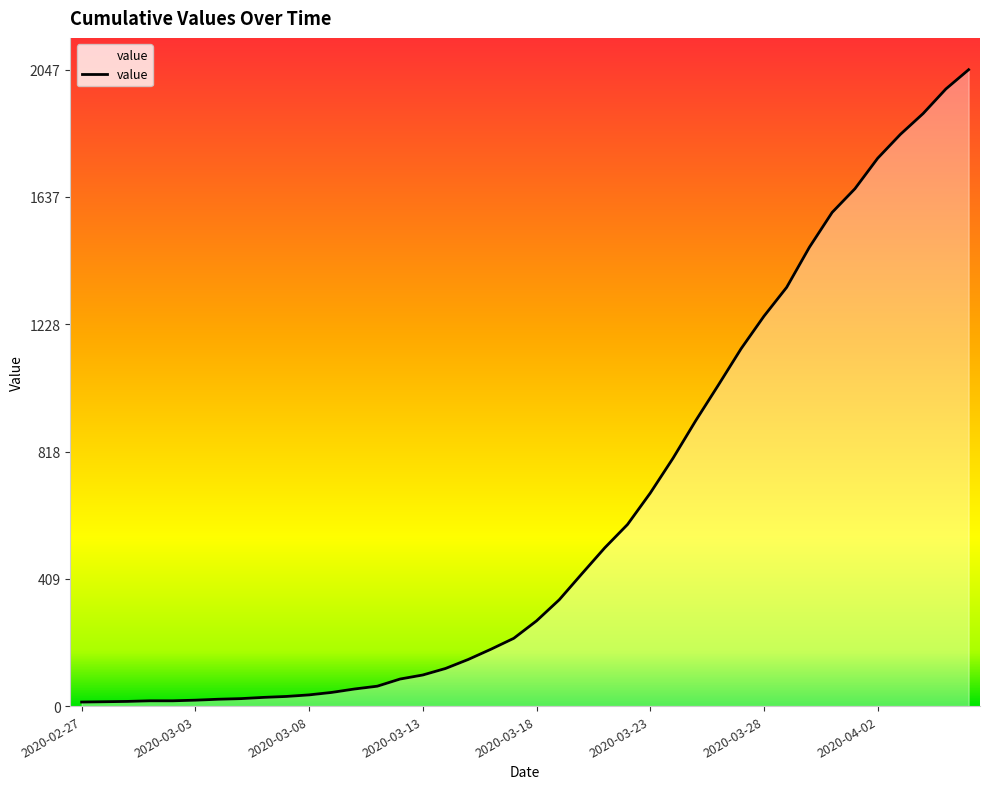

What is the smallest value displayed?

13